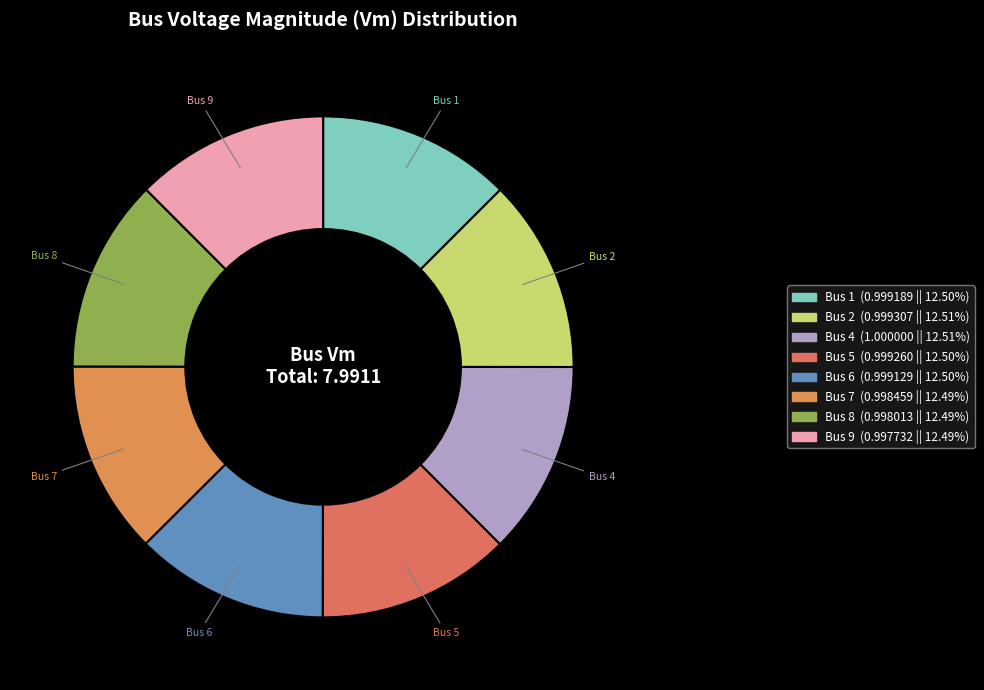

To the nearest percent, what is the average slice percentage?

12%